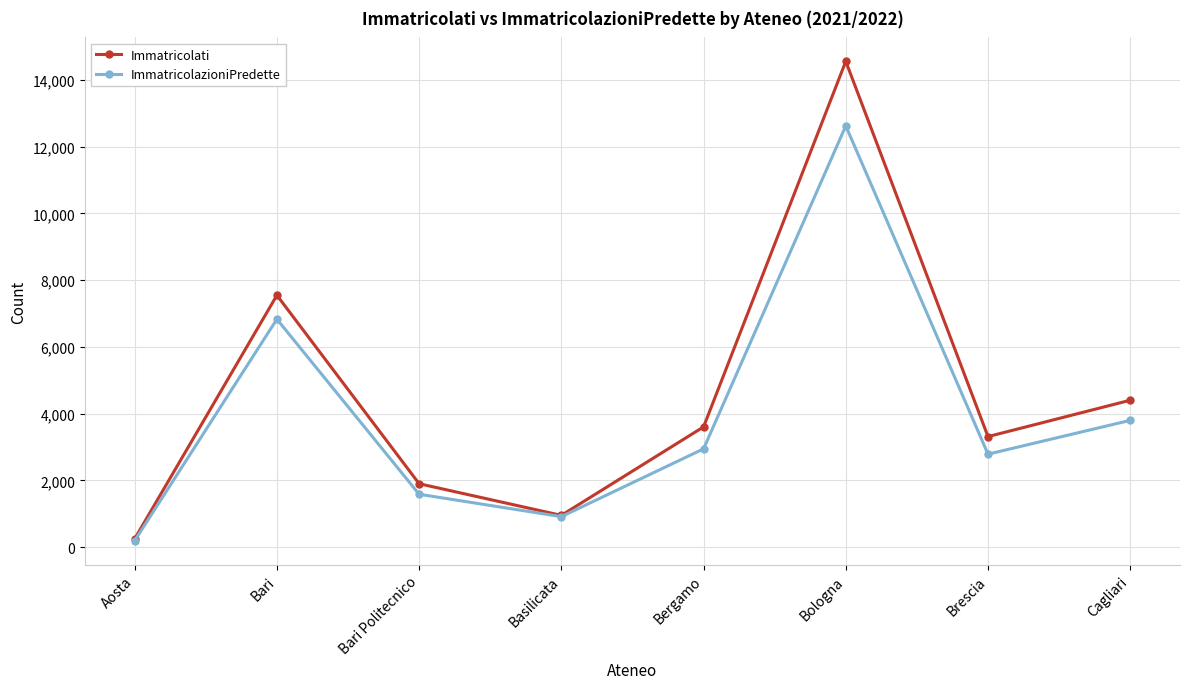

How many data points in Immatricolati are less than 3602?

4